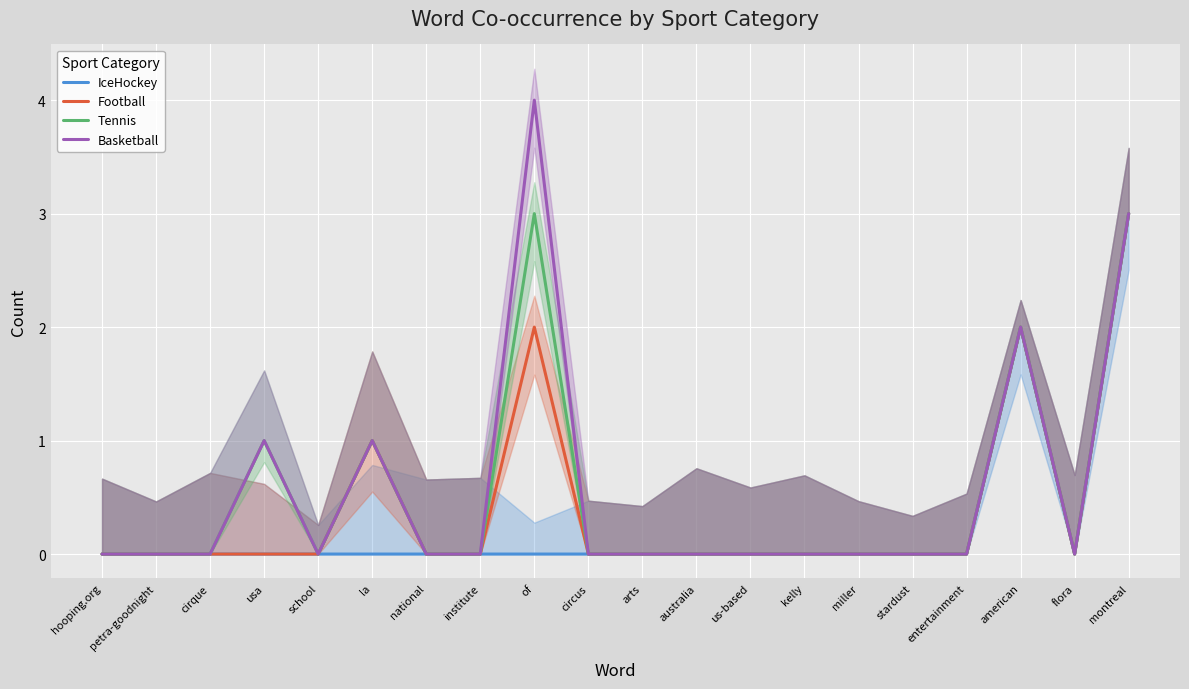

True or false: Tennis has more than 1 interior local peaks.

True